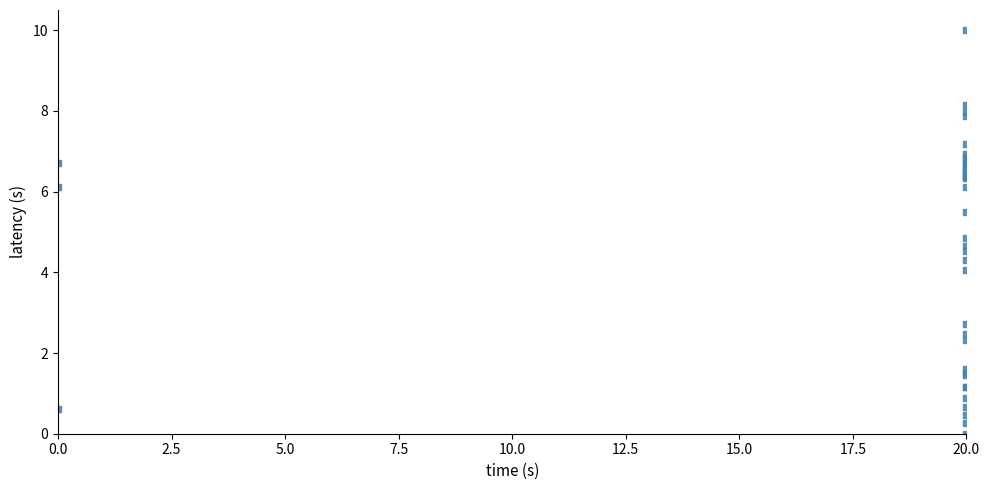

What Y value in the scatter plot is closest to 5?

4.9